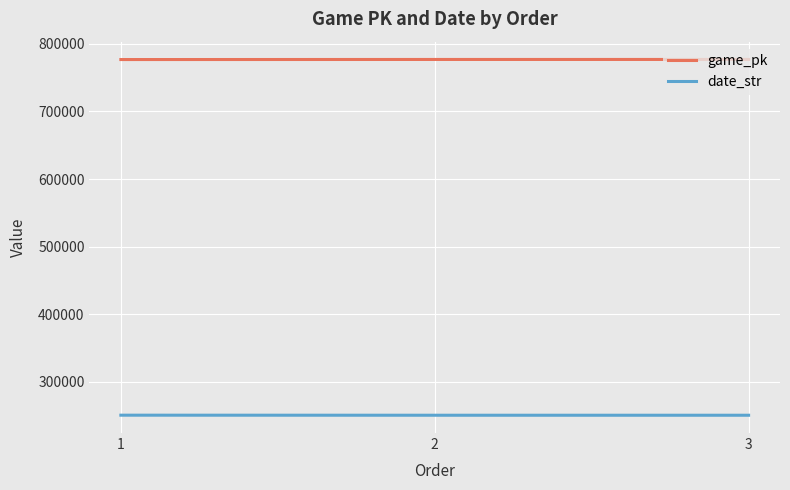

What is the maximum value shown in the chart?

776962